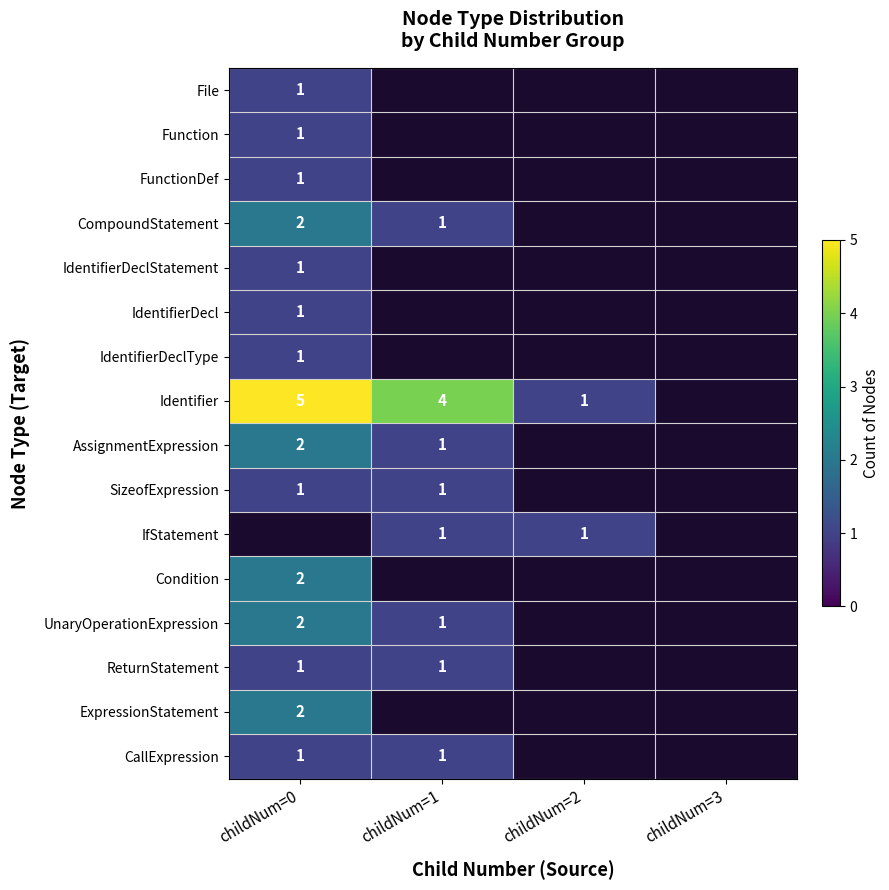

Is it true that ReturnStatement equals 1 at childNum=0?

True